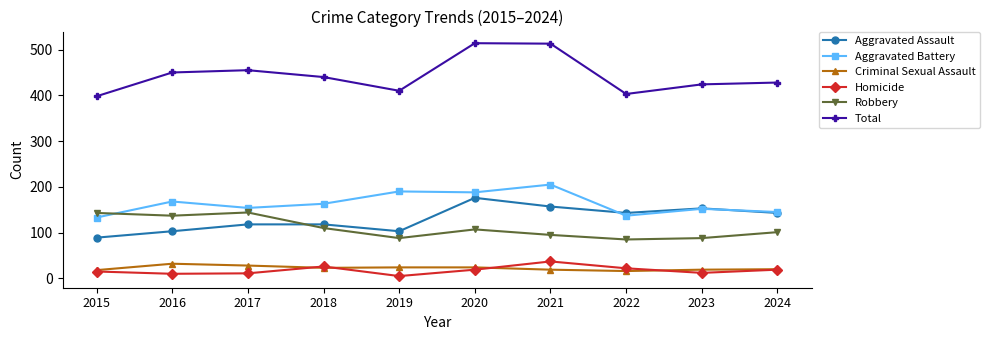

What is the total value across all series at 2018?

880